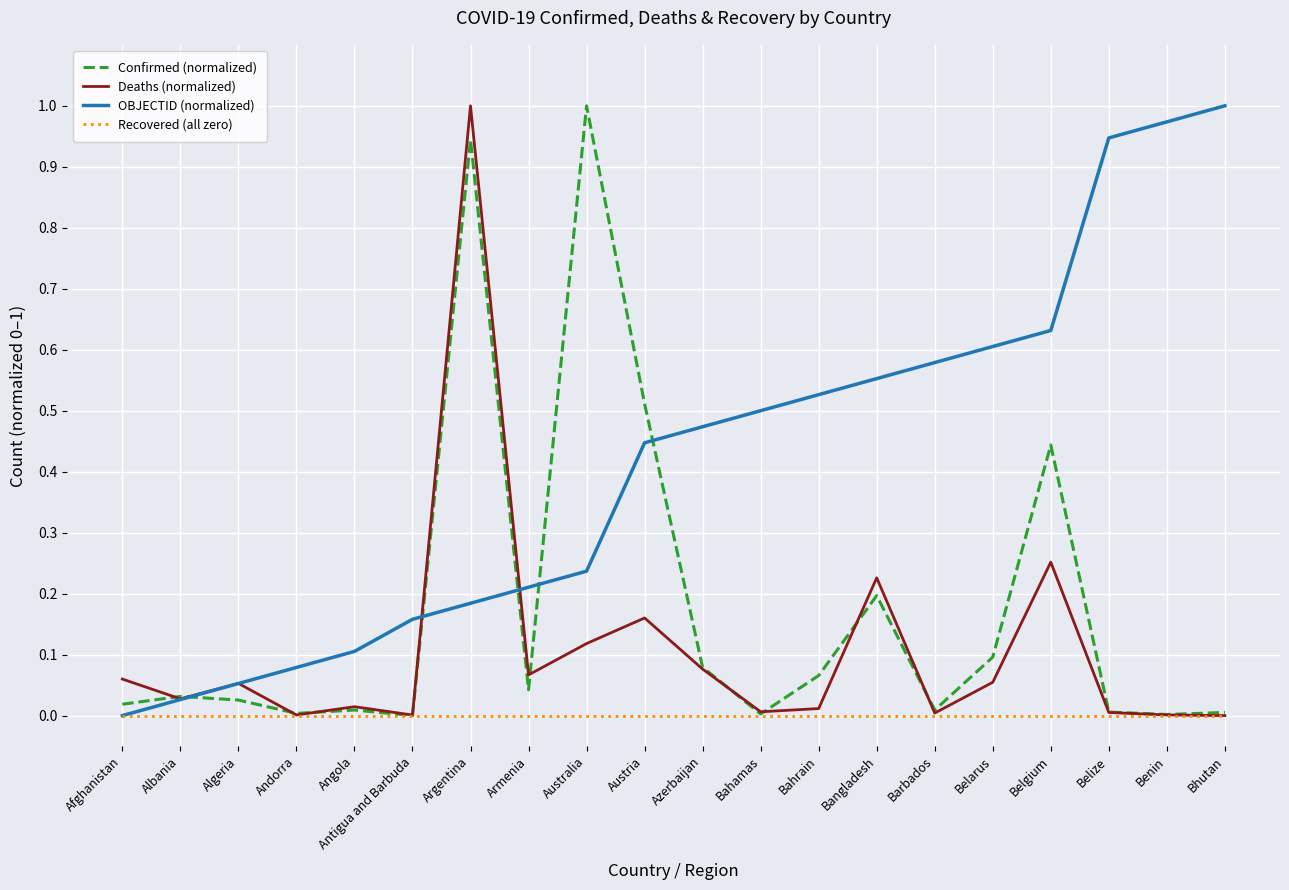

Is the value of OBJECTID (normalized) at Afghanistan greater than the value of Confirmed (normalized) at Albania?

No